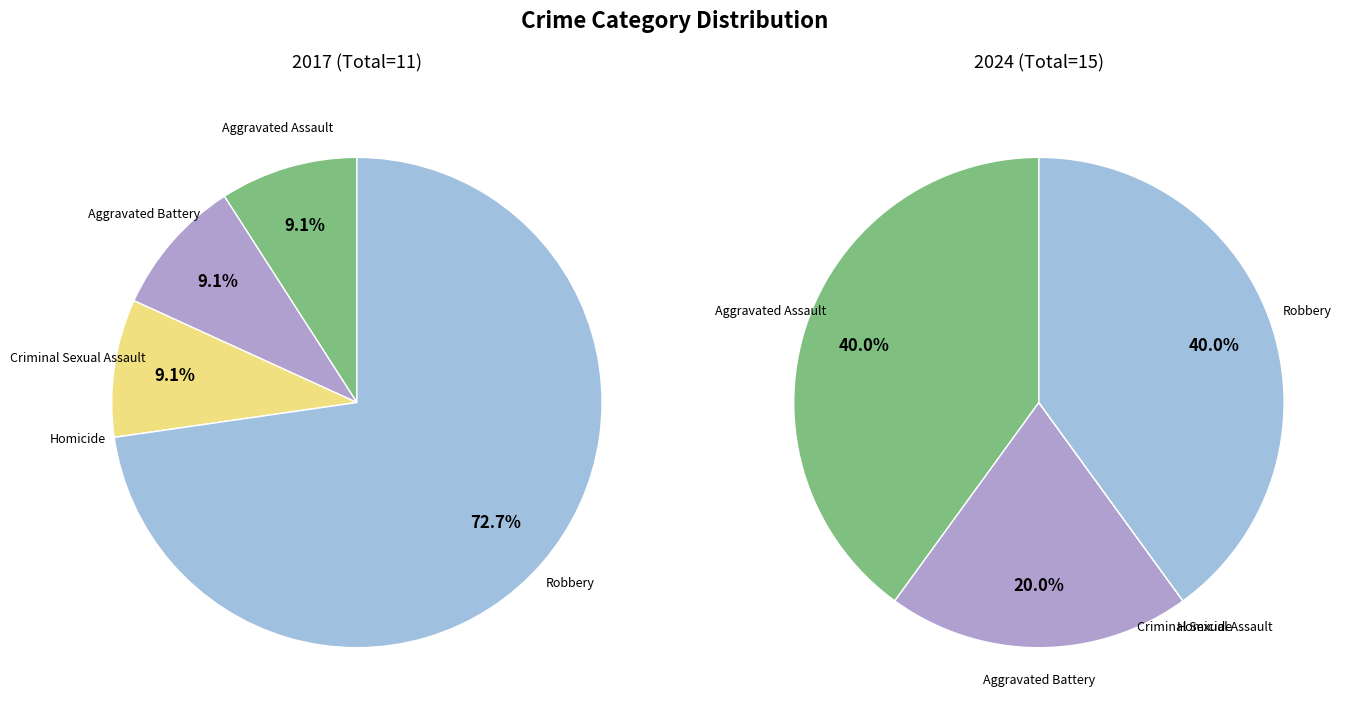

Does 2 represent more than half of the total?

No